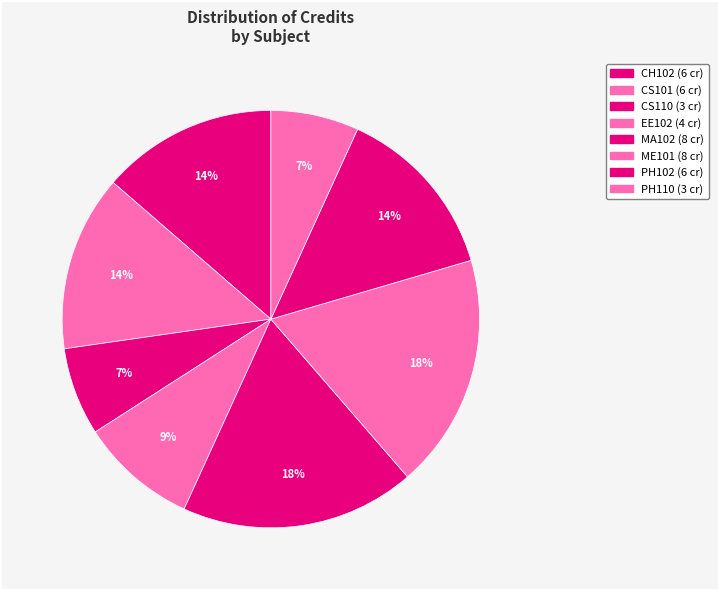

Does PH102 represent more than half of the total?

No